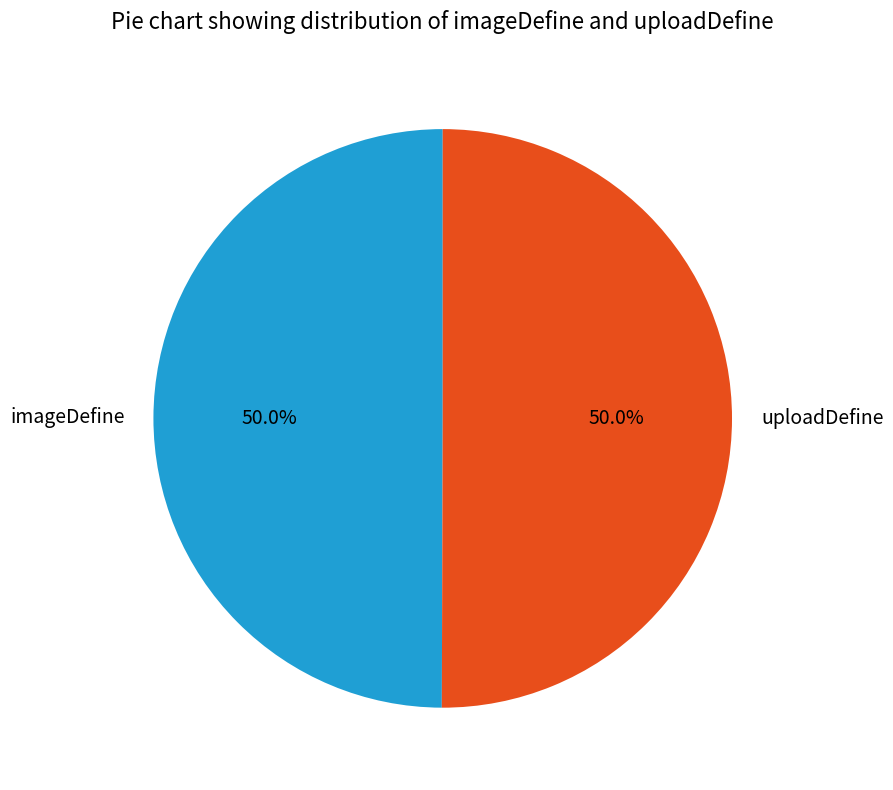

What is the ratio of the value at uploadDefine to the value at imageDefine?

1.0